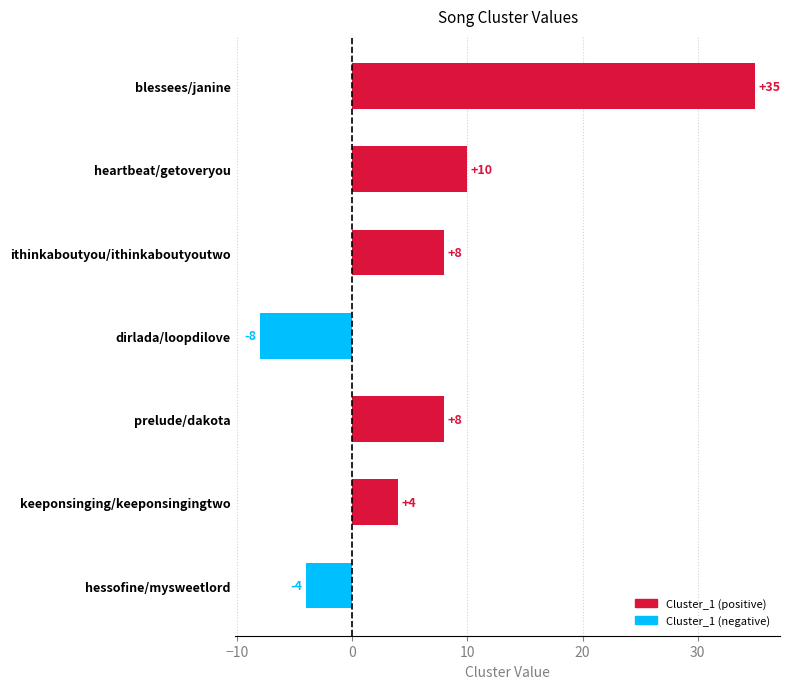

True or false: the data shows 12 at prelude/dakota.

False